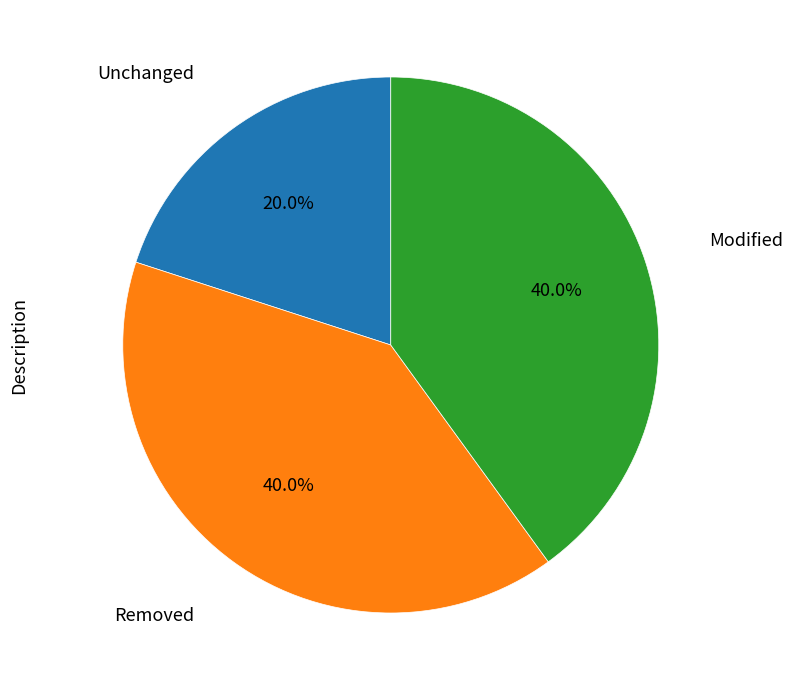

Is there a majority slice in this chart?

No